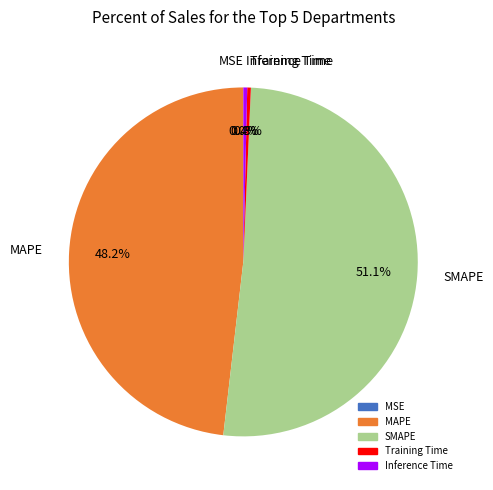

Which category has the biggest portion of the pie?

SMAPE